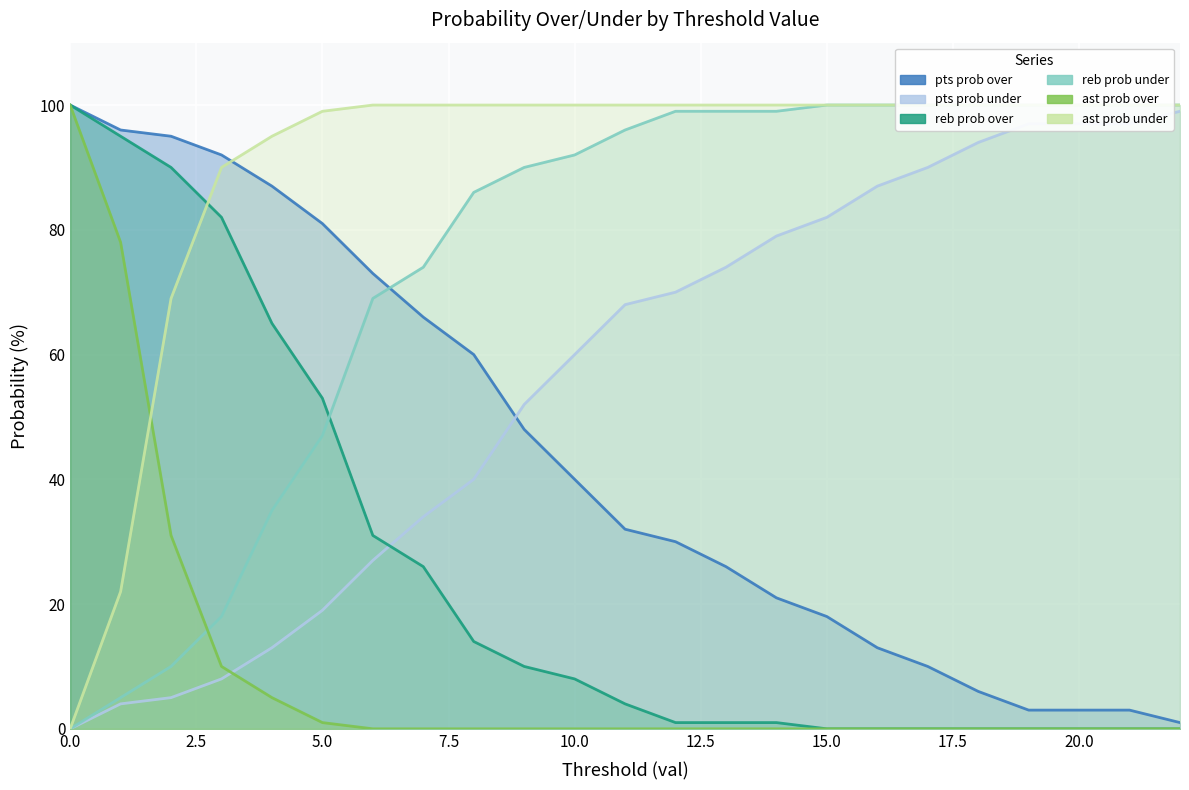

At 11, list the series in order from smallest to largest.

ast prob over, reb prob over, pts prob over, pts prob under, reb prob under, ast prob under